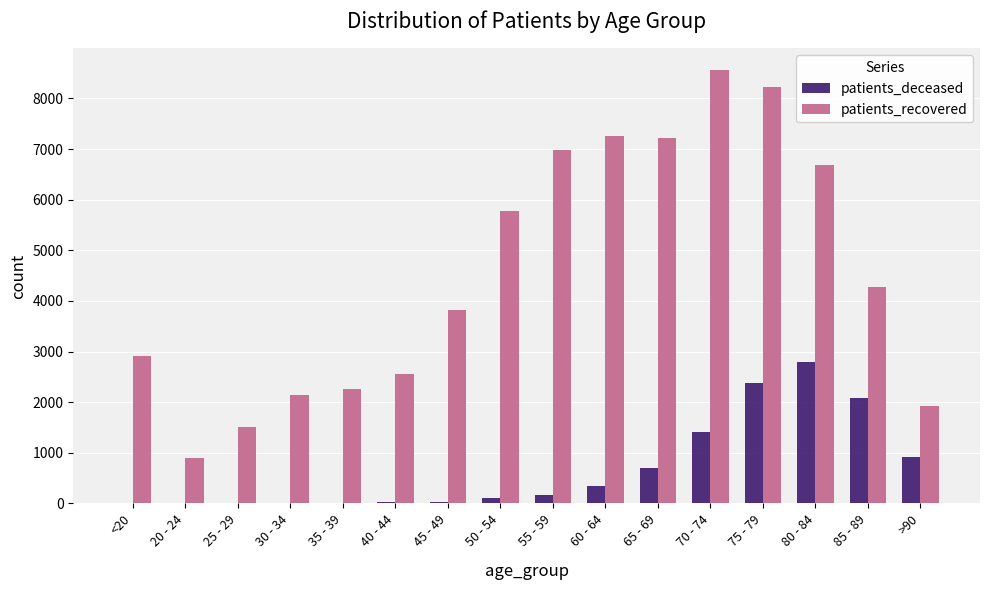

Between 65 - 69 and 75 - 79, which series saw the biggest shift?

patients_deceased